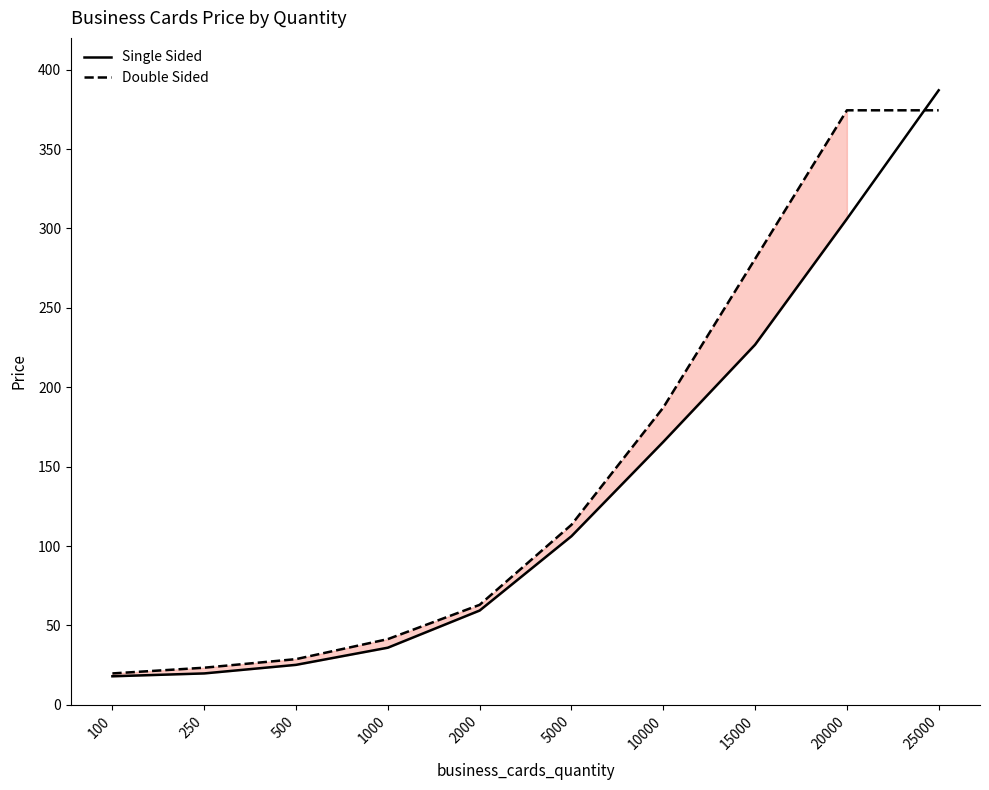

Count the number of data series in this chart.

2